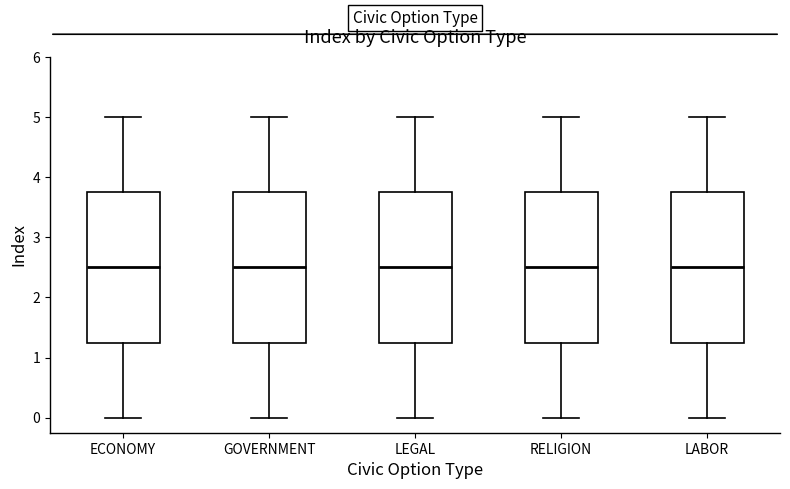

Reading left to right, transcribe this box plot: for each box, give where its median line is, the range the box spans, and where its two whiskers end, as read against the y-axis. The values are not printed on the chart, so give them approximately, as read against the axis.

ECONOMY: median 2.5, box 1.3 to 3.8, whiskers 0.0 to 5.0
GOVERNMENT: median 2.5, box 1.3 to 3.8, whiskers 0.0 to 5.0
LEGAL: median 2.5, box 1.3 to 3.8, whiskers 0.0 to 5.0
RELIGION: median 2.5, box 1.3 to 3.8, whiskers 0.0 to 5.0
LABOR: median 2.5, box 1.3 to 3.8, whiskers 0.0 to 5.0